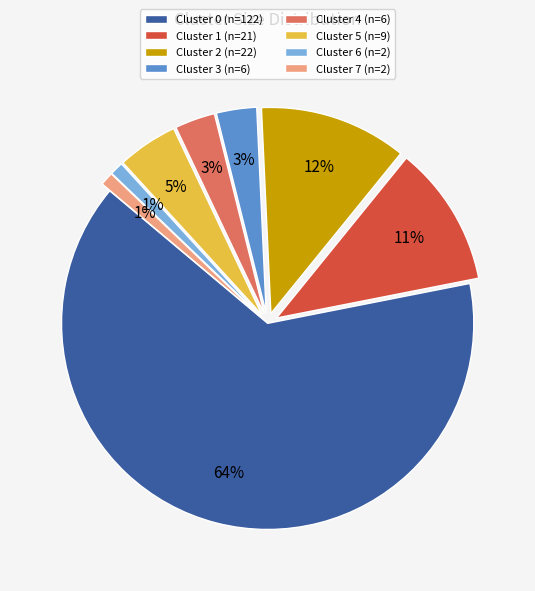

What is the majority slice?

Cluster 0